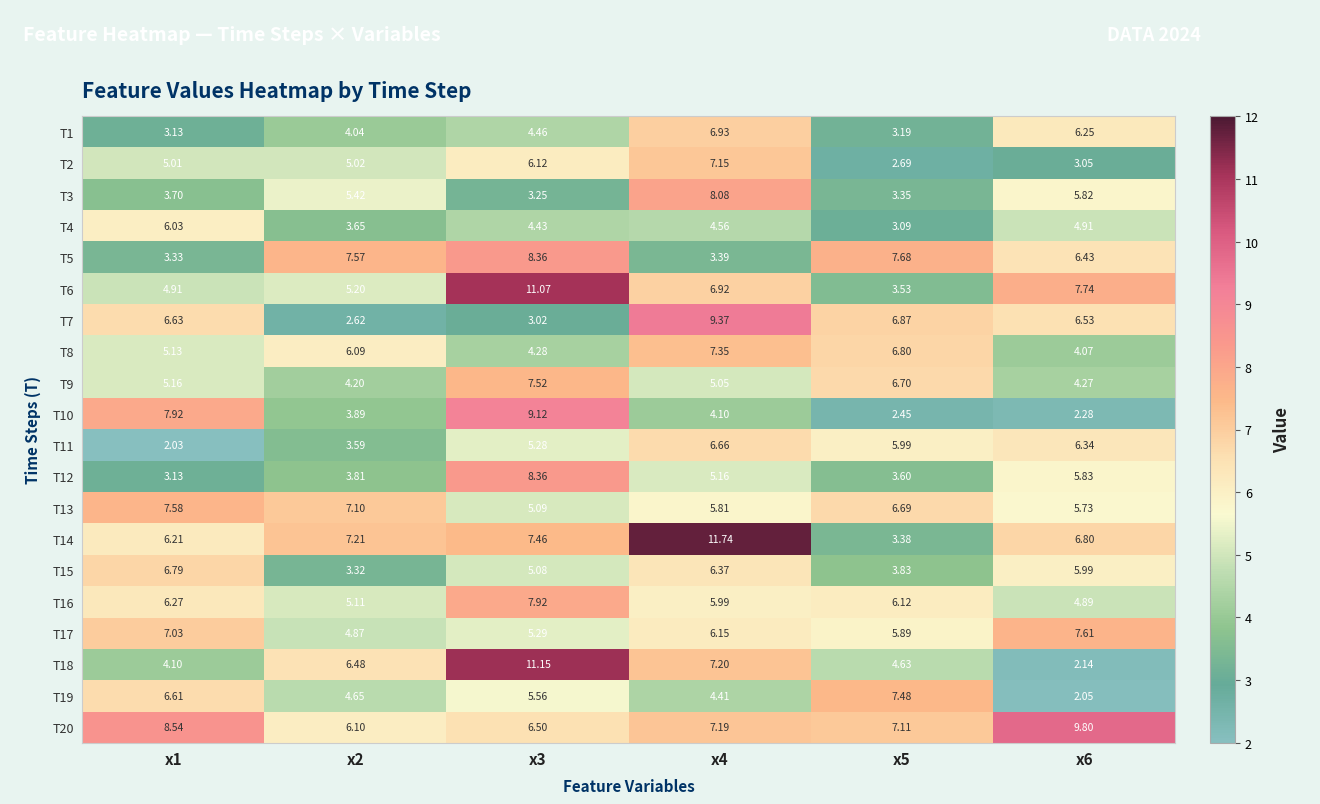

Is the value of T15 at x3 greater than the value of T11 at x5?

No